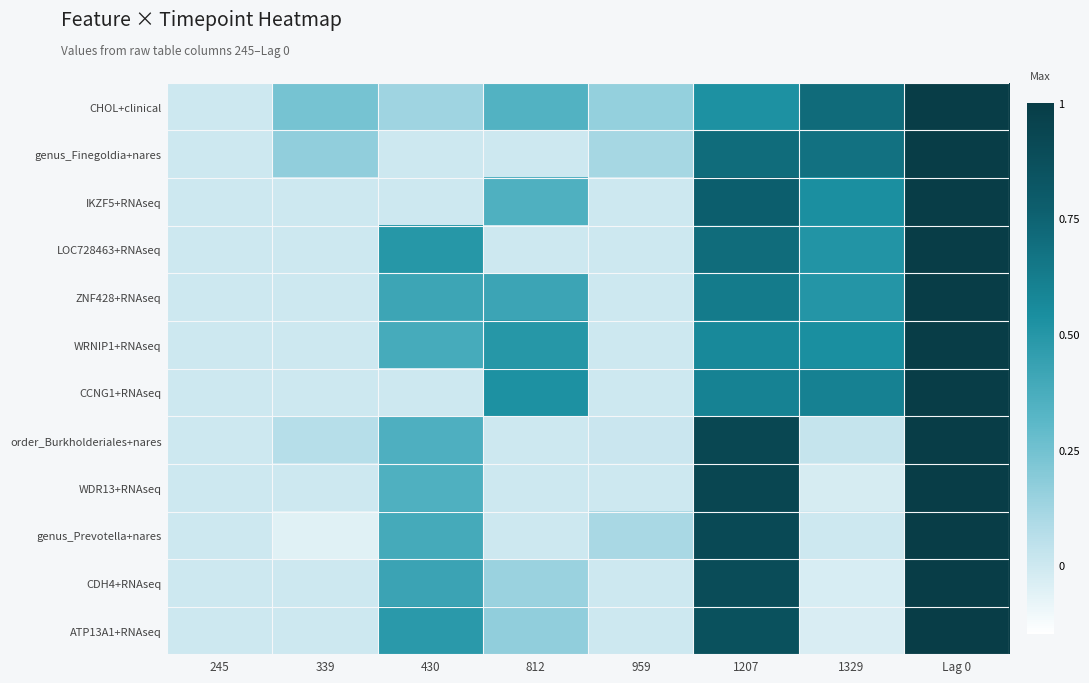

Rank the series at 430 from highest to lowest value.

LOC728463+RNAseq, ATP13A1+RNAseq, CDH4+RNAseq, ZNF428+RNAseq, genus_Prevotella+nares, WRNIP1+RNAseq, order_Burkholderiales+nares, WDR13+RNAseq, CHOL+clinical, genus_Finegoldia+nares, IKZF5+RNAseq, CCNG1+RNAseq